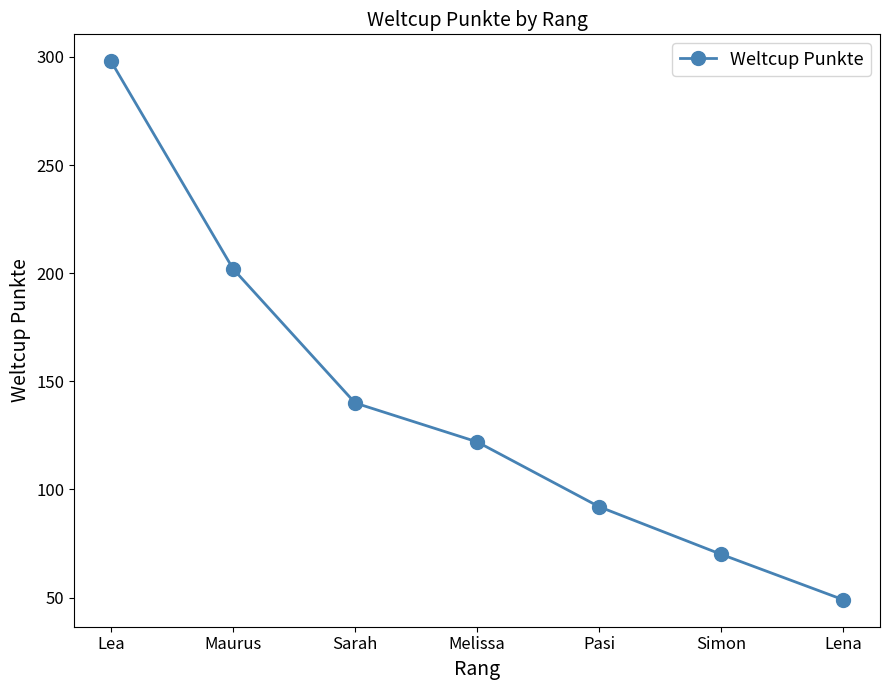

List the labels in order of value, largest first.

Lea, Maurus, Sarah, Melissa, Pasi, Simon, Lena